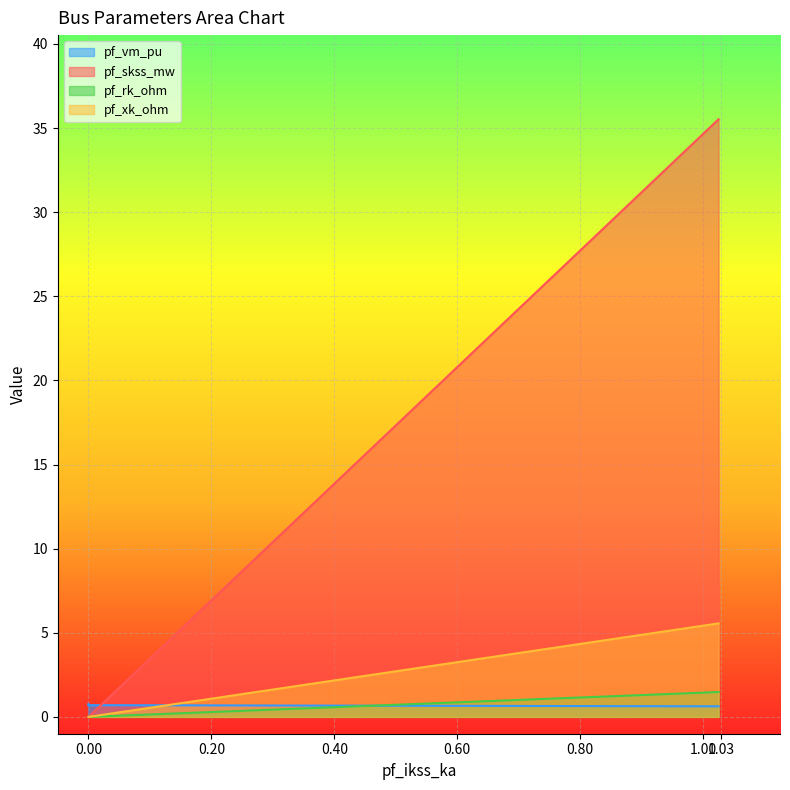

At 0.00, list the series in order from largest to smallest.

pf_vm_pu, pf_skss_mw, pf_rk_ohm, pf_xk_ohm